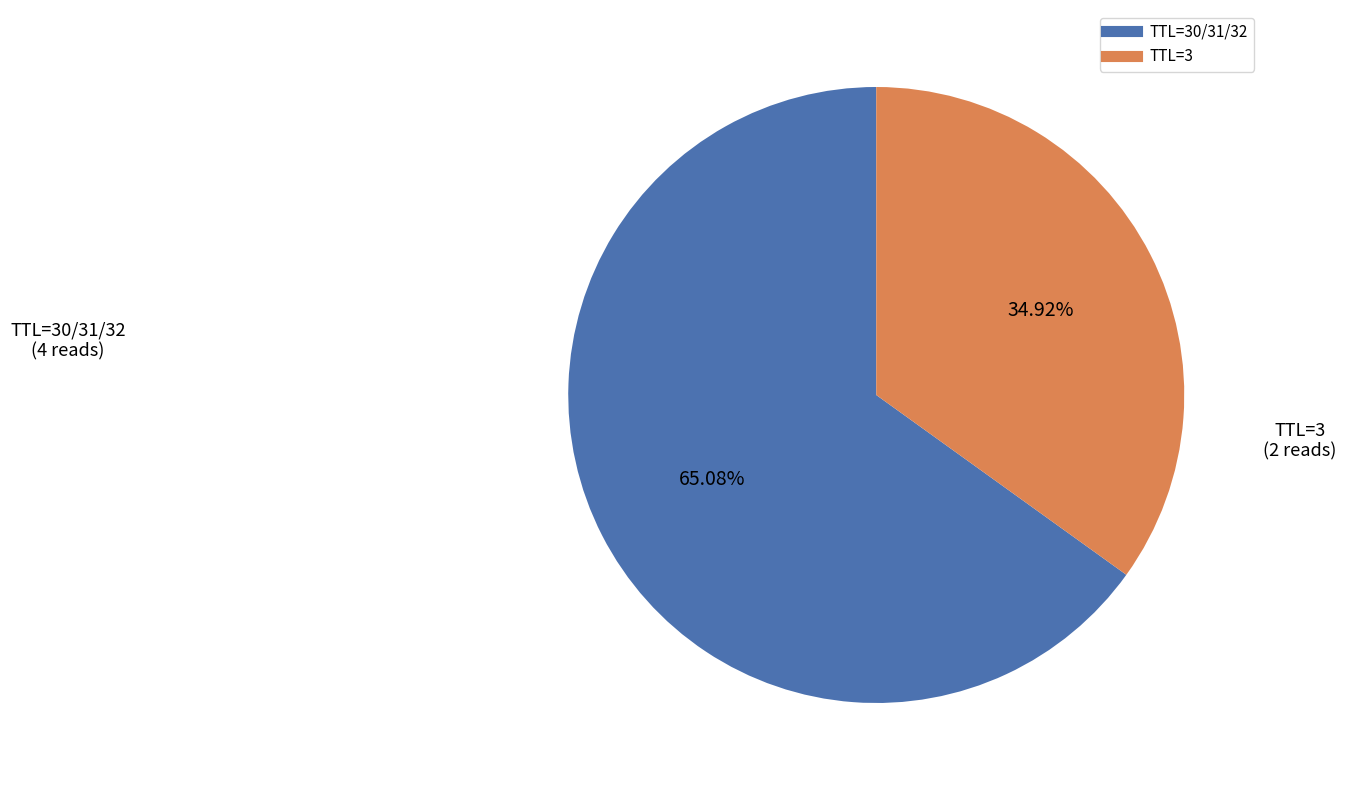

Does any single category account for the majority?

Yes